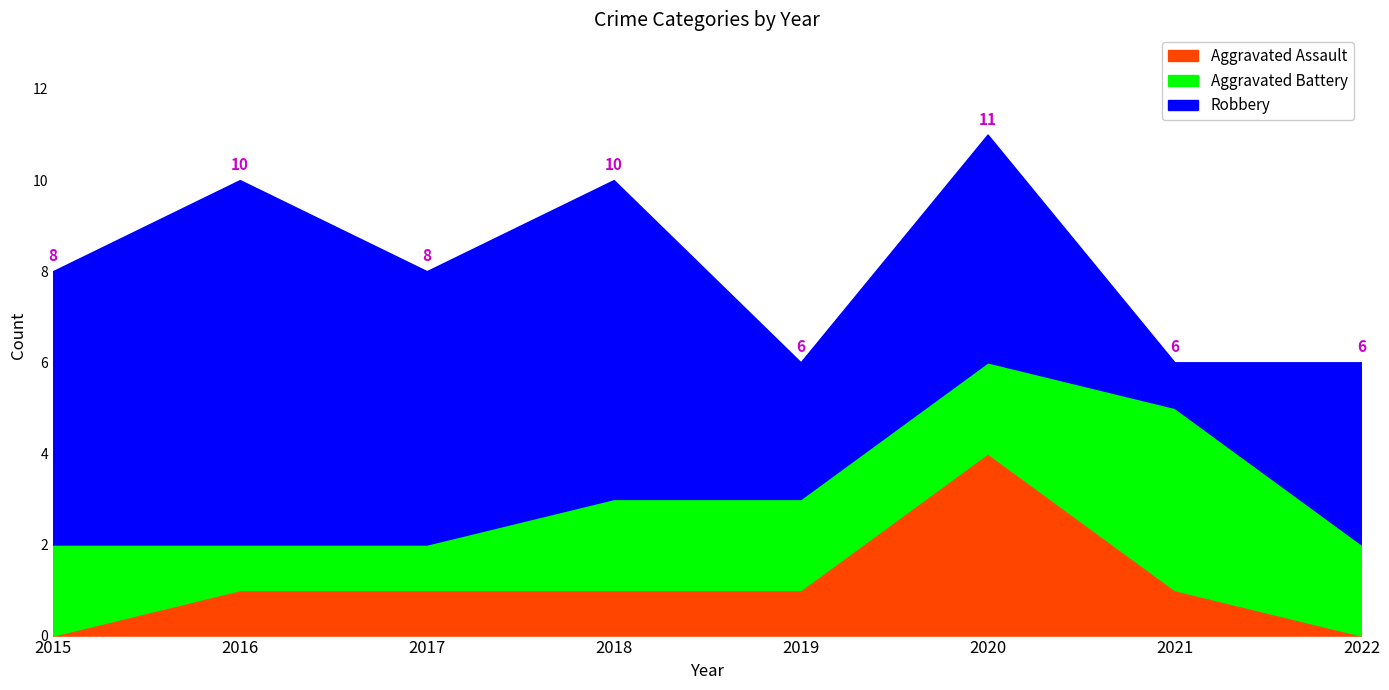

Reading left to right, what are all the values shown in this chart?

Aggravated Assault: 0	1	1	1	1	4	1	0
Aggravated Battery: 2	1	1	2	2	2	4	2
Robbery: 6	8	6	7	3	5	1	4